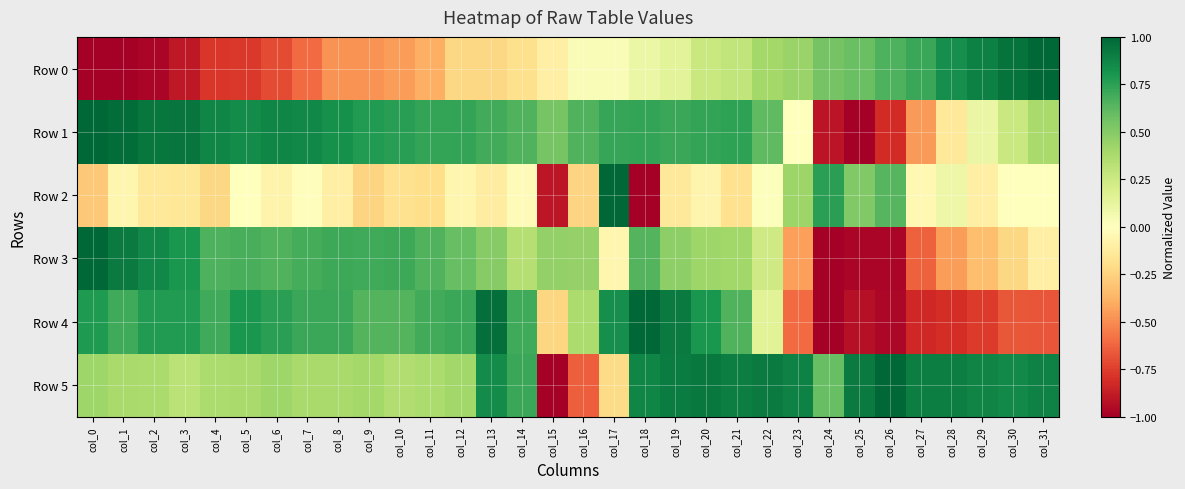

Reading left to right, list all the values displayed in this chart.

Row 0: col_0=-1.0	col_1=-1.0	col_2=-1.0	col_3=-0.9	col_4=-0.8	col_5=-0.8	col_6=-0.7	col_7=-0.6	col_8=-0.5	col_9=-0.5	col_10=-0.4	col_11=-0.4	col_12=-0.2	col_13=-0.2	col_14=-0.2	col_15=-0.1	col_16=0.0	col_17=0.0	col_18=0.1	col_19=0.1	col_20=0.3	col_21=0.3	col_22=0.4	col_23=0.4	col_24=0.6	col_25=0.6	col_26=0.7	col_27=0.7	col_28=0.8	col_29=0.9	col_30=0.9	col_31=1.0
Row 1: col_0=1.0	col_1=1.0	col_2=0.9	col_3=0.9	col_4=0.9	col_5=0.8	col_6=0.9	col_7=0.9	col_8=0.8	col_9=0.8	col_10=0.8	col_11=0.7	col_12=0.7	col_13=0.7	col_14=0.7	col_15=0.5	col_16=0.7	col_17=0.7	col_18=0.7	col_19=0.7	col_20=0.7	col_21=0.7	col_22=0.6	col_23=0.0	col_24=-0.9	col_25=-1.0	col_26=-0.8	col_27=-0.5	col_28=-0.1	col_29=0.1	col_30=0.3	col_31=0.4
Row 2: col_0=-0.3	col_1=-0.1	col_2=-0.1	col_3=-0.2	col_4=-0.2	col_5=-0.0	col_6=-0.1	col_7=-0.0	col_8=-0.1	col_9=-0.2	col_10=-0.2	col_11=-0.2	col_12=-0.1	col_13=-0.1	col_14=-0.0	col_15=-0.9	col_16=-0.2	col_17=1.0	col_18=-1.0	col_19=-0.1	col_20=-0.1	col_21=-0.2	col_22=0.0	col_23=0.4	col_24=0.8	col_25=0.5	col_26=0.6	col_27=-0.0	col_28=0.1	col_29=-0.1	col_30=0.0	col_31=-0.0
Row 3: col_0=1.0	col_1=0.9	col_2=0.9	col_3=0.8	col_4=0.7	col_5=0.7	col_6=0.7	col_7=0.7	col_8=0.7	col_9=0.7	col_10=0.7	col_11=0.7	col_12=0.6	col_13=0.5	col_14=0.3	col_15=0.5	col_16=0.4	col_17=-0.1	col_18=0.6	col_19=0.5	col_20=0.4	col_21=0.4	col_22=0.2	col_23=-0.4	col_24=-1.0	col_25=-1.0	col_26=-1.0	col_27=-0.6	col_28=-0.5	col_29=-0.3	col_30=-0.2	col_31=-0.1
Row 4: col_0=0.8	col_1=0.7	col_2=0.8	col_3=0.8	col_4=0.7	col_5=0.8	col_6=0.8	col_7=0.7	col_8=0.7	col_9=0.6	col_10=0.6	col_11=0.7	col_12=0.7	col_13=1.0	col_14=0.7	col_15=-0.2	col_16=0.4	col_17=0.8	col_18=1.0	col_19=0.9	col_20=0.8	col_21=0.7	col_22=0.2	col_23=-0.6	col_24=-1.0	col_25=-0.9	col_26=-1.0	col_27=-0.8	col_28=-0.8	col_29=-0.8	col_30=-0.7	col_31=-0.7
Row 5: col_0=0.4	col_1=0.4	col_2=0.4	col_3=0.3	col_4=0.4	col_5=0.4	col_6=0.4	col_7=0.4	col_8=0.4	col_9=0.4	col_10=0.4	col_11=0.4	col_12=0.4	col_13=0.8	col_14=0.7	col_15=-1.0	col_16=-0.6	col_17=-0.2	col_18=0.9	col_19=0.9	col_20=0.9	col_21=0.9	col_22=0.9	col_23=0.9	col_24=0.6	col_25=0.9	col_26=1.0	col_27=0.9	col_28=0.9	col_29=0.9	col_30=0.9	col_31=0.9